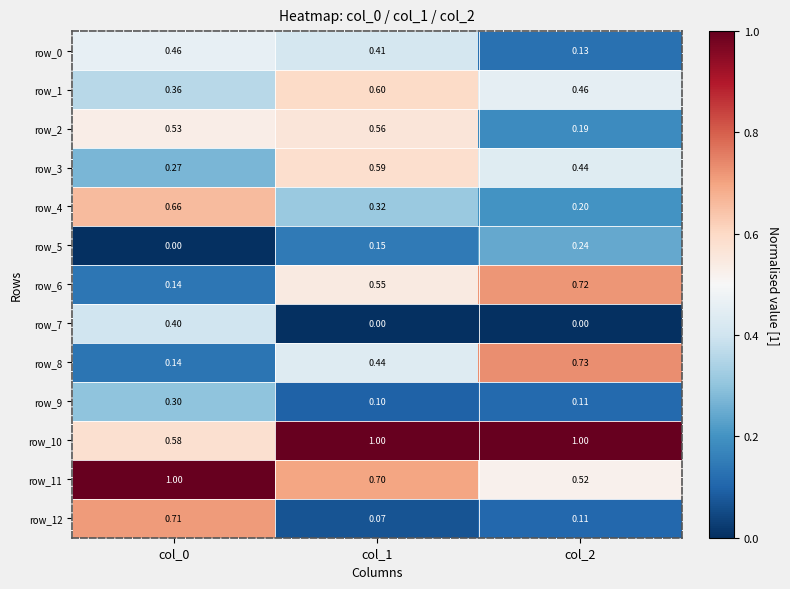

Is the value of row_10 at col_0 greater than the value of row_12 at col_2?

Yes